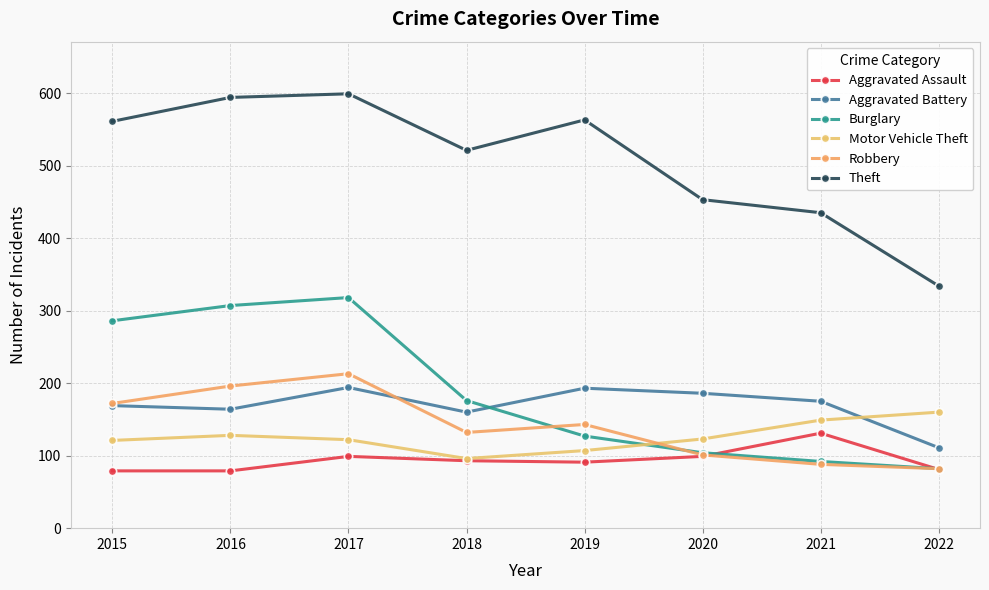

Between 2015 and 2017, which is larger?

2017